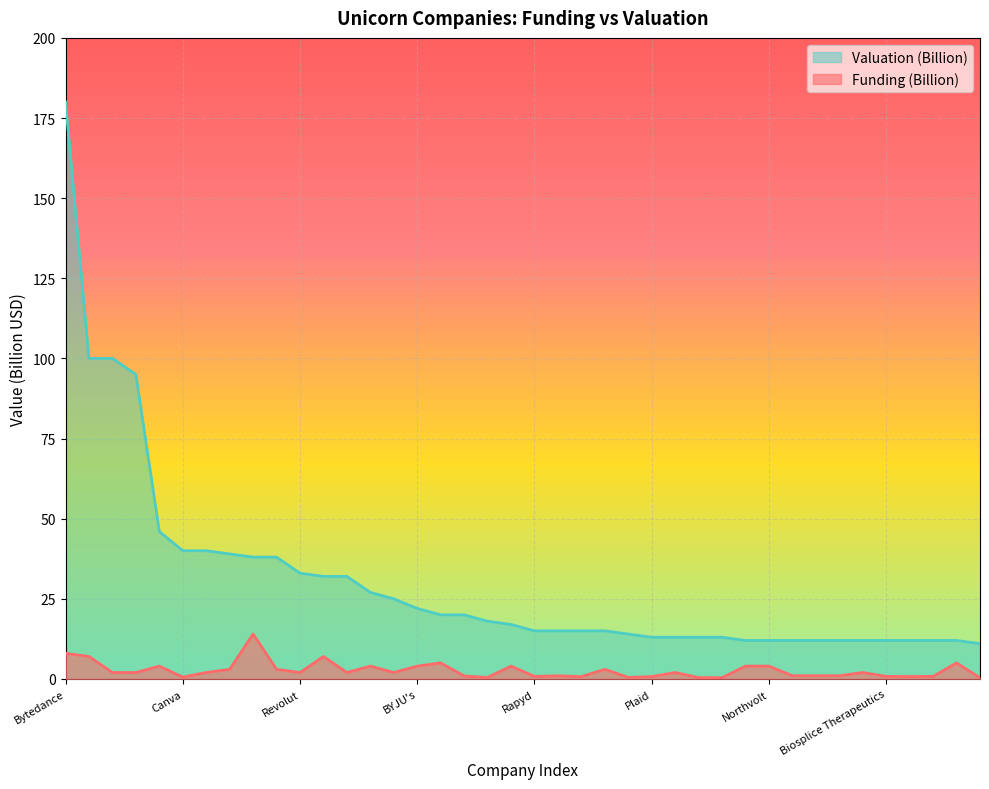

How many data points does each series have?

40